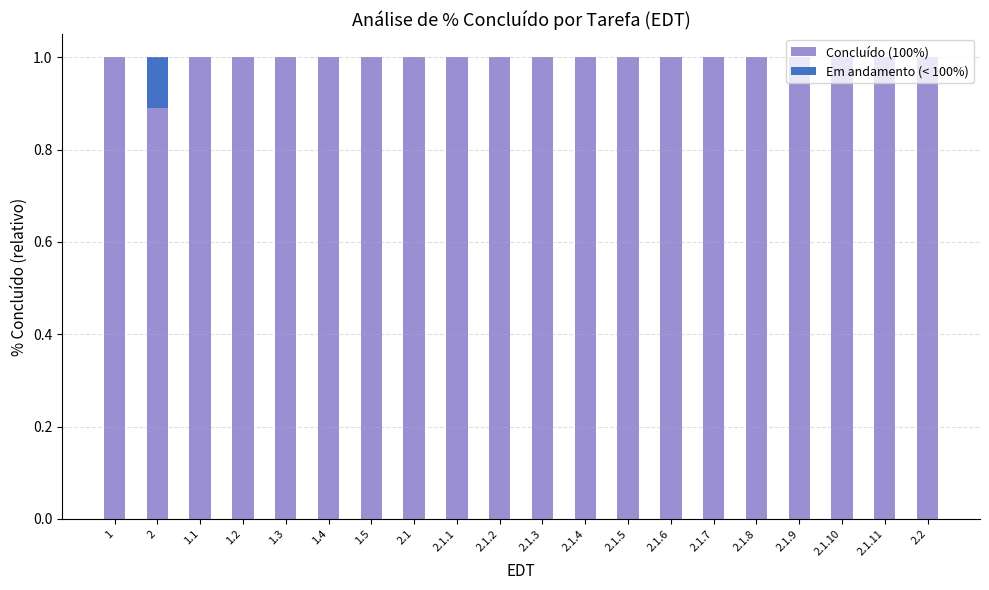

True or false: Concluído (100%) has a value of 1.5 at 2.1.11.

False